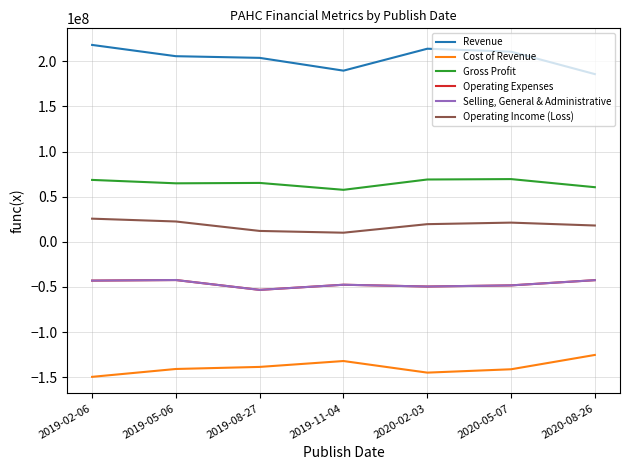

True or false: Revenue and Cost of Revenue cross at least once.

False